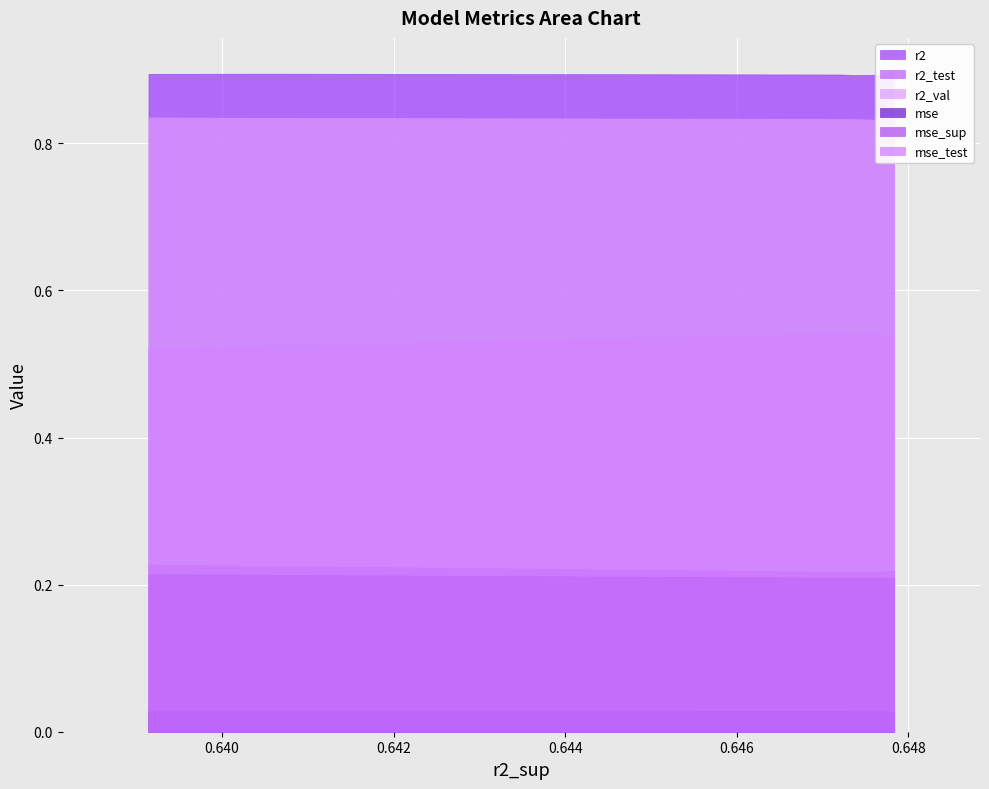

How many lines are shown in the chart?

6